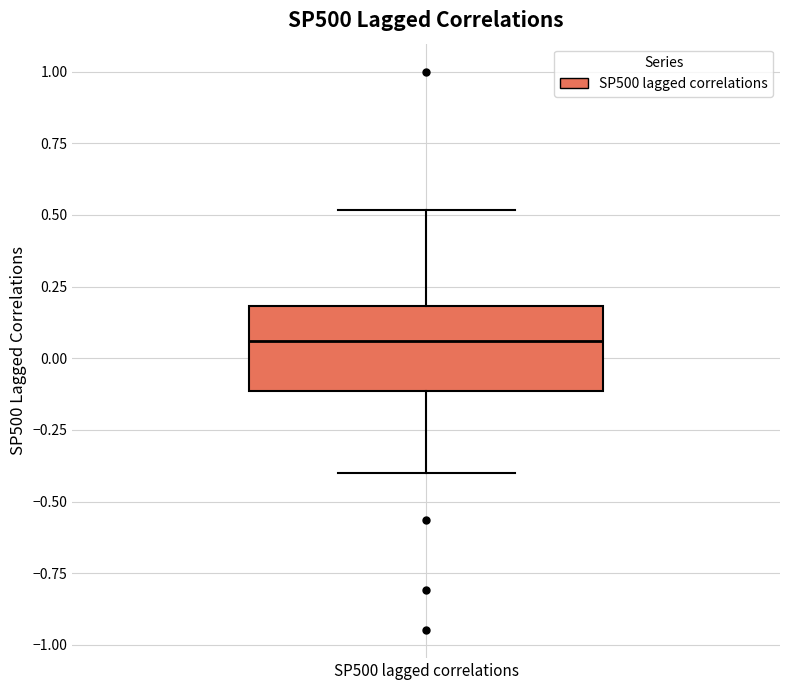

Where is the upper edge of the box for SP500 lagged correlations on the y-axis? The values are not printed on the chart, so give them approximately, as read against the axis.

0.20